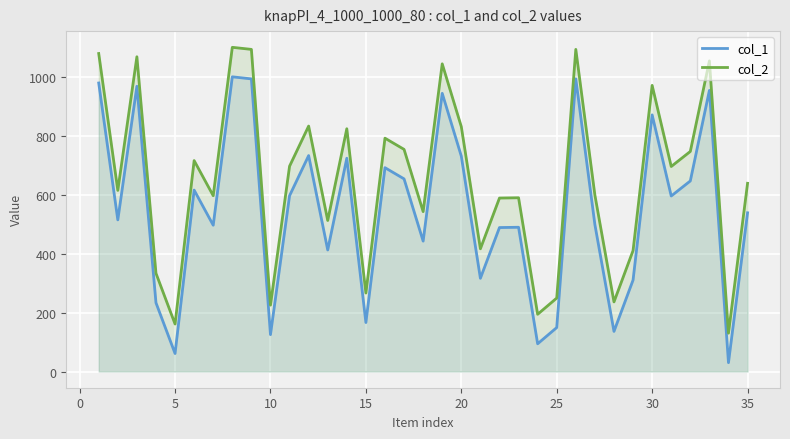

How many categories are shown in the chart?

35